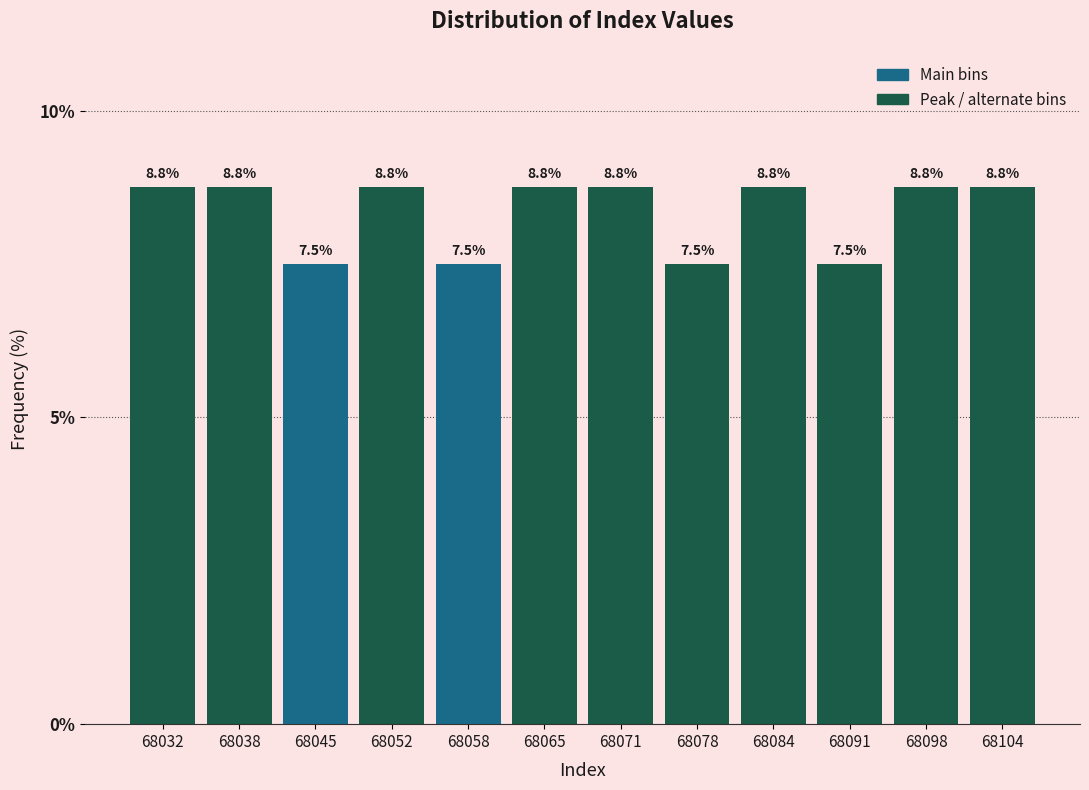

Reading left to right, what are all the values shown in this chart?

8.8	8.8	7.5	8.8	7.5	8.8	8.8	7.5	8.8	7.5	8.8	8.8